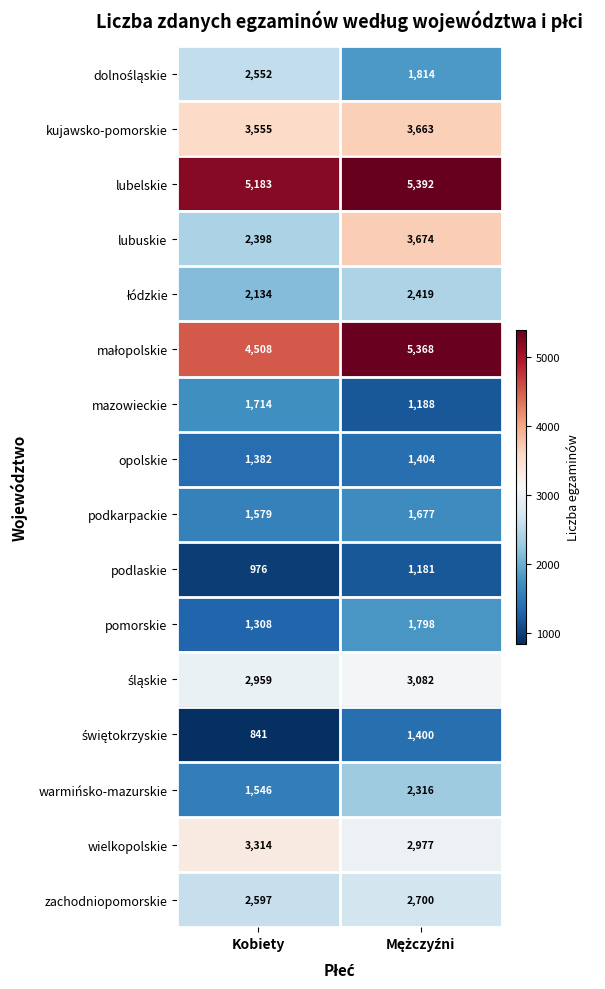

Which series has the largest range (max minus min)?

lubuskie